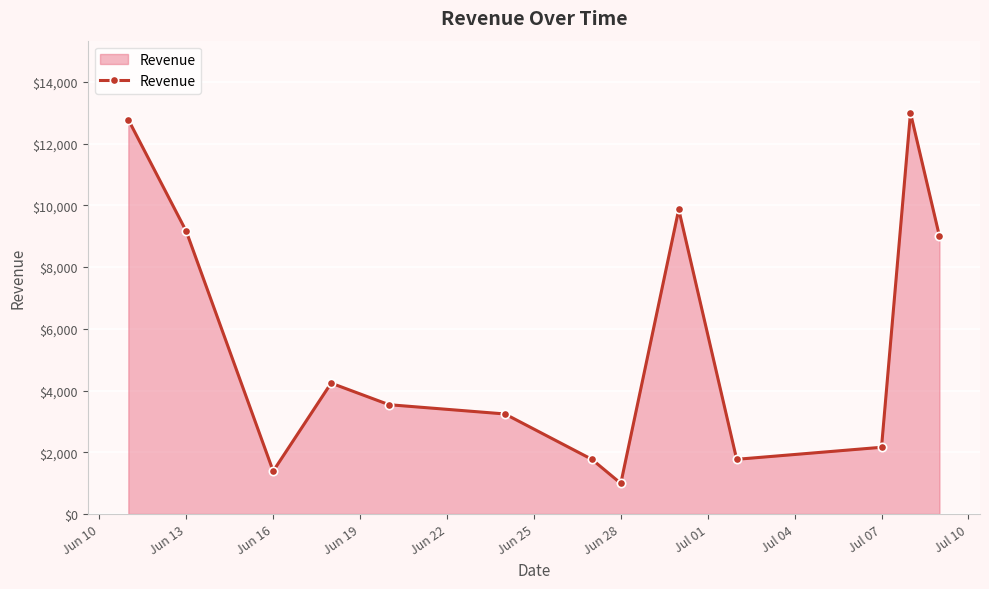

What is the maximum value shown in the chart?

13000